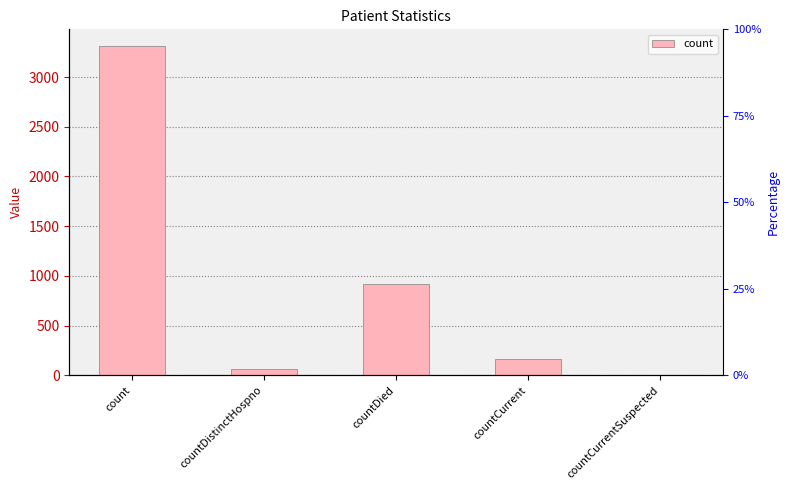

What is the average value?

891